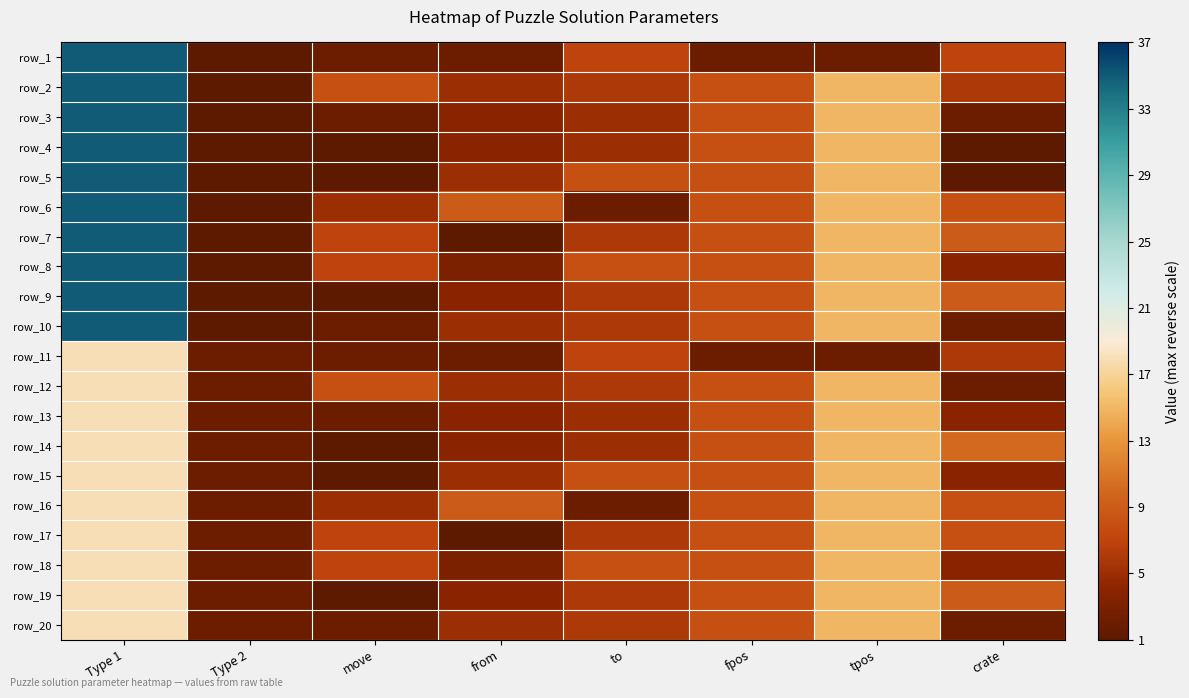

At which category is the sum across all series the highest?

Type 1